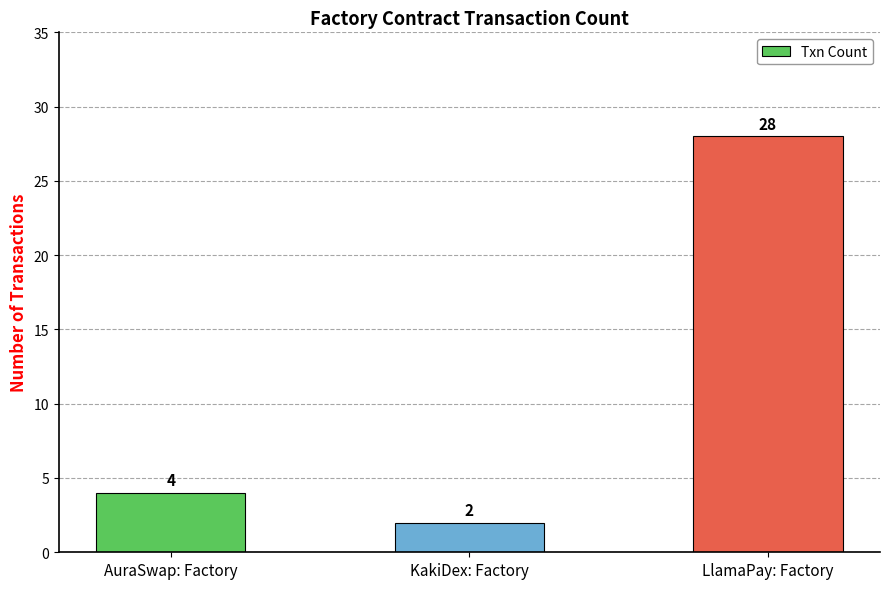

Approximately how many times larger is the value at AuraSwap: Factory compared to LlamaPay: Factory?

0.1